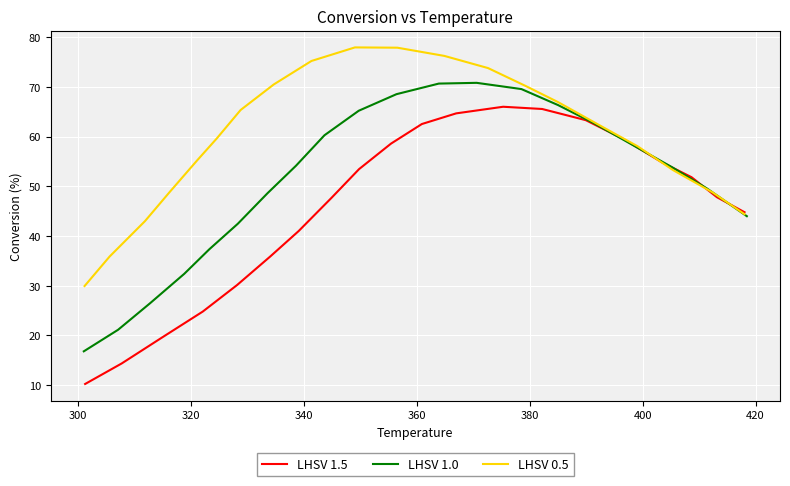

What is the minimum value for LHSV 1.5?

10.2